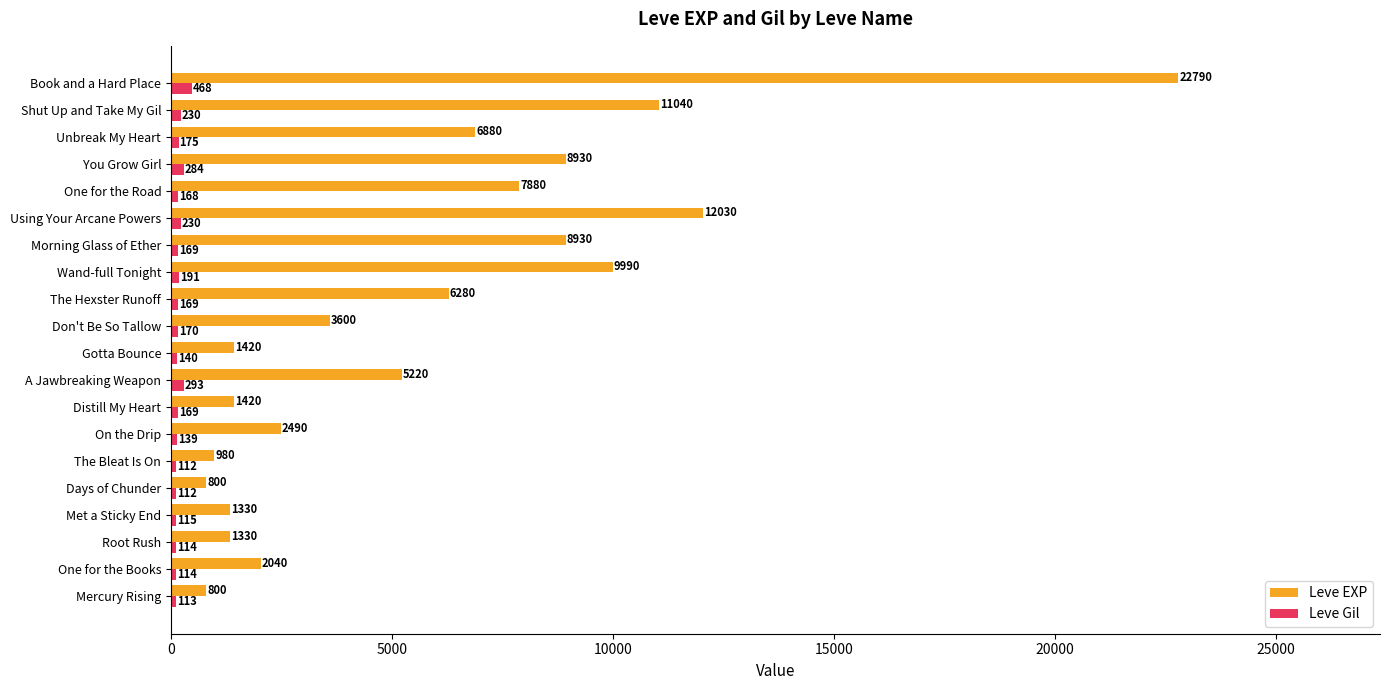

At which category does the chart reach its peak across all series?

Book and a Hard Place